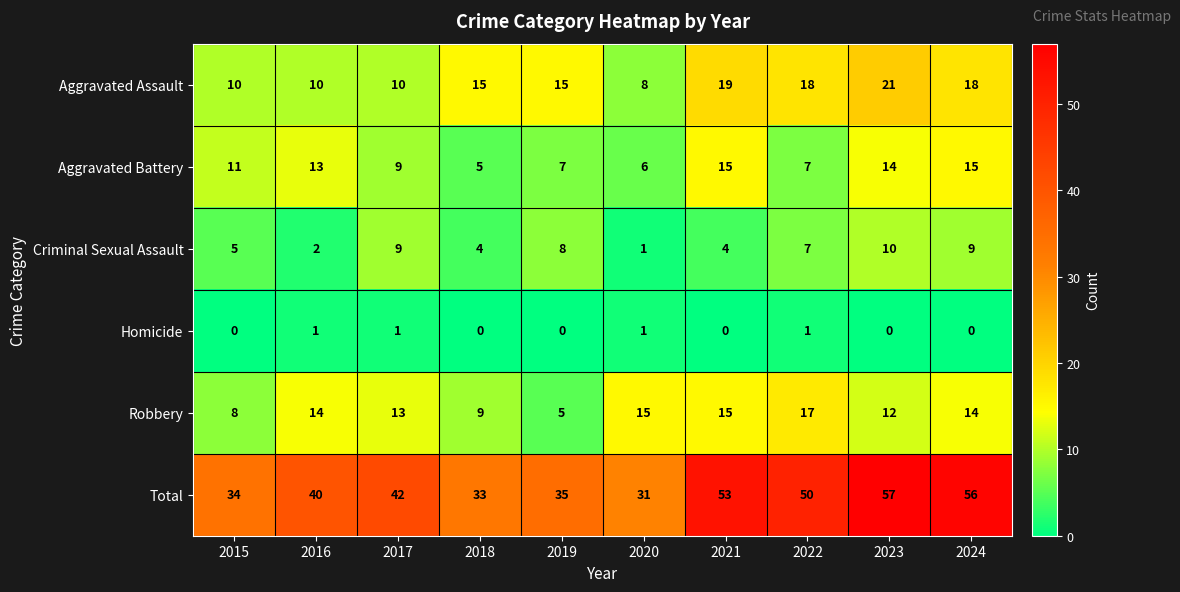

Which series has the widest spread of values?

Total